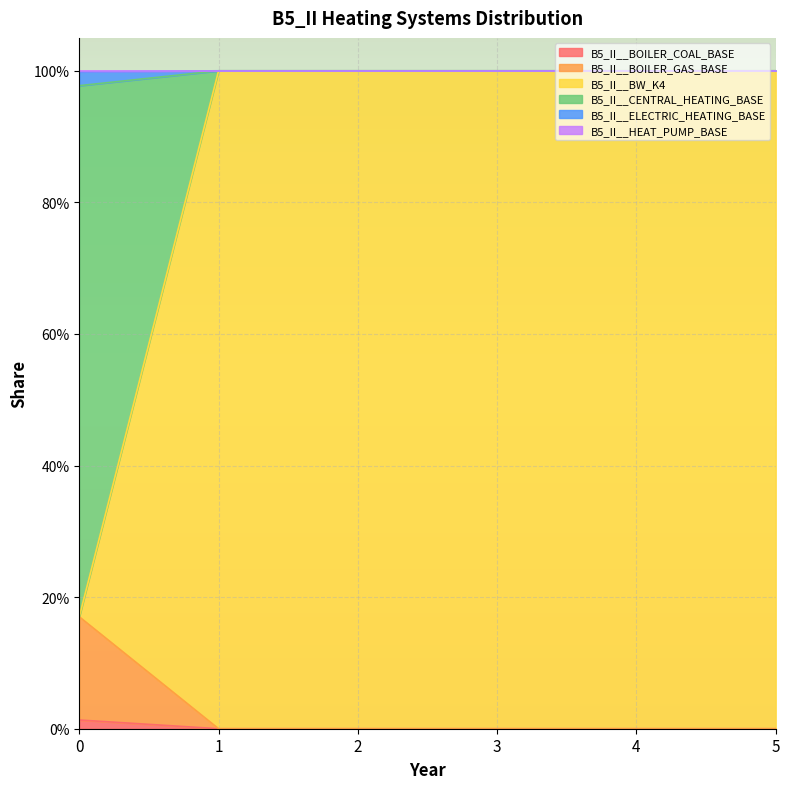

Does the chart display data point markers on the line(s)?

No